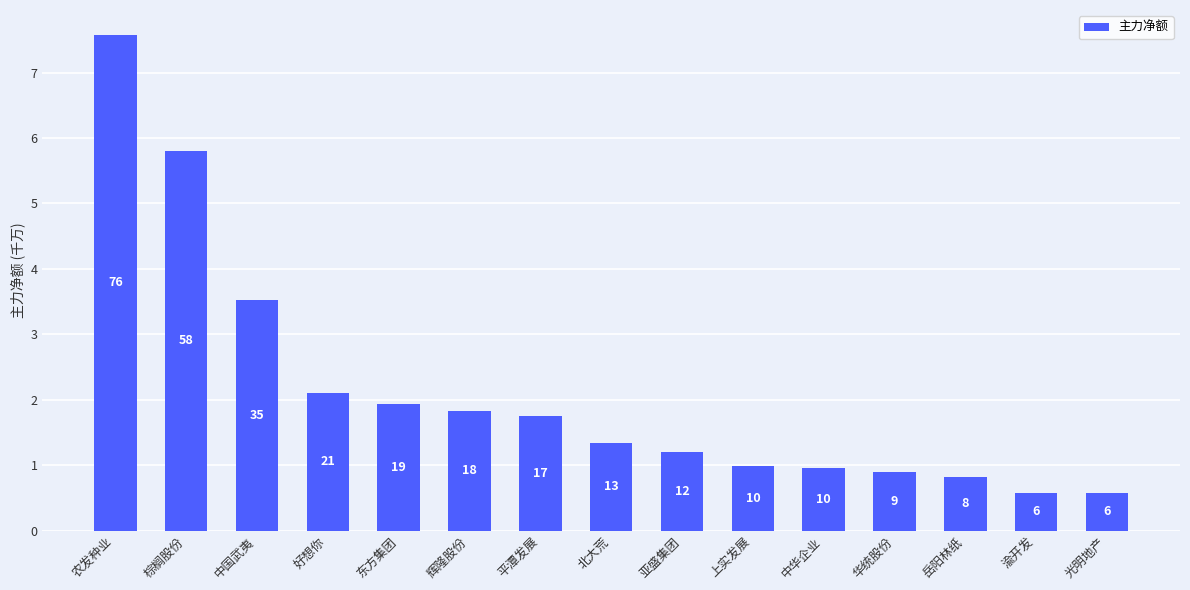

At which label does the data first exceed 1?

农发种业